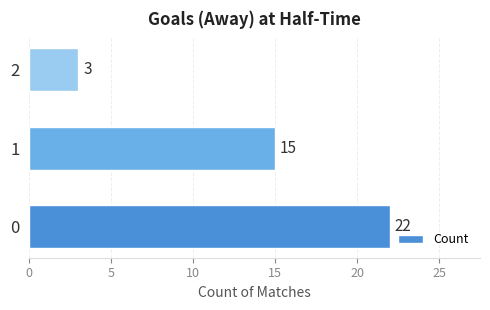

Reading bottom to top, what are all the values shown in this chart?

0=22	1=15	2=3